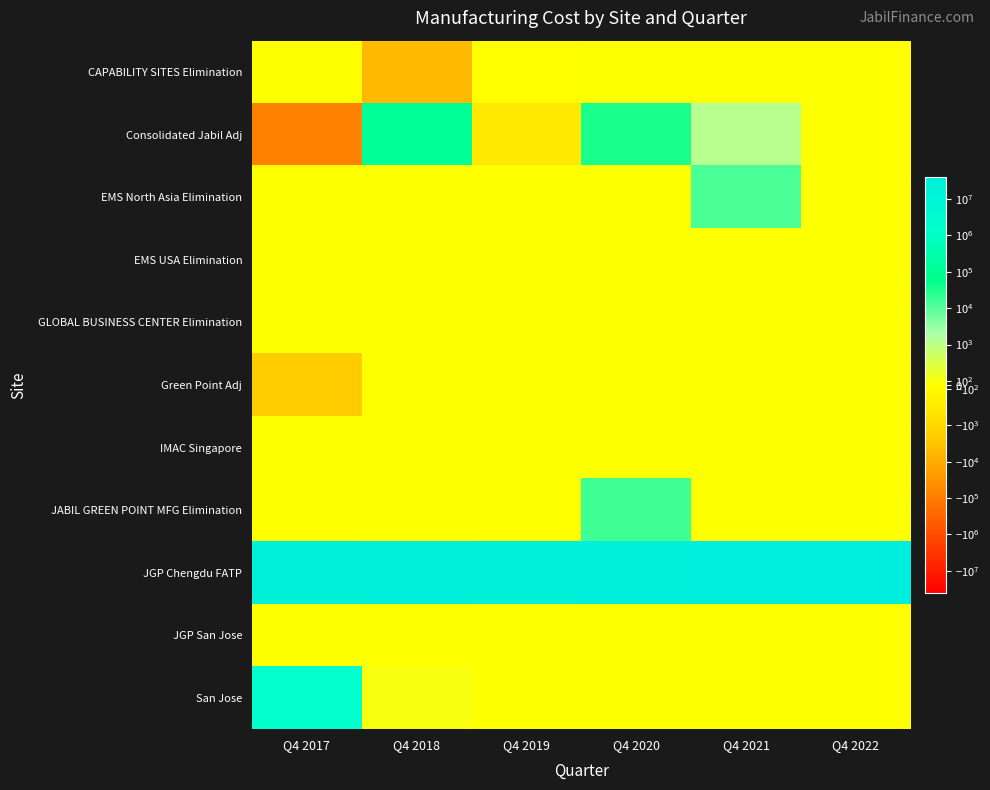

How many data points does each series have?

6